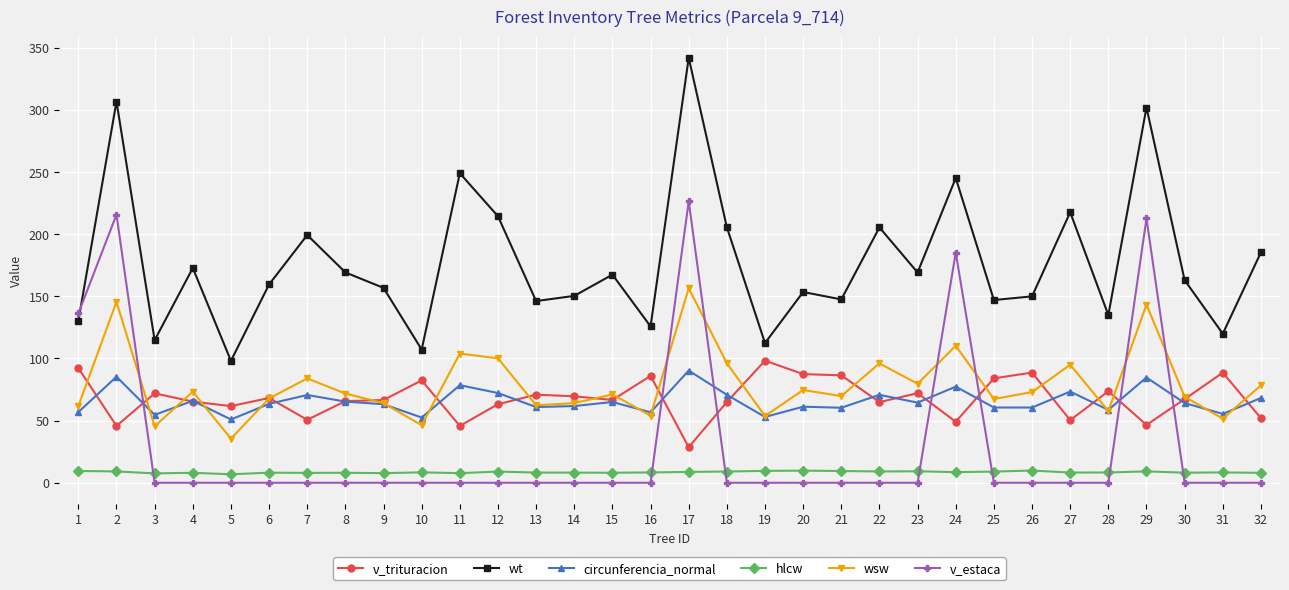

At which category does the chart reach its peak across all series?

17